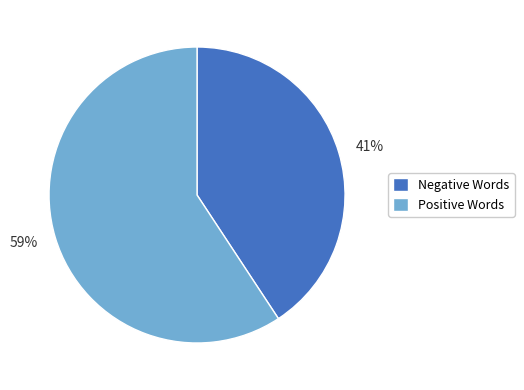

The Negative Words slice represents 41% of the pie. True or false?

True